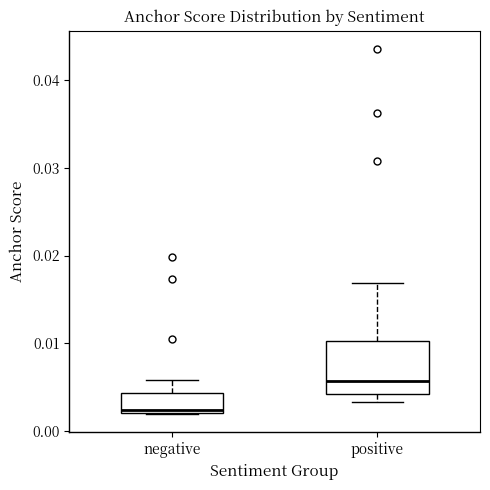

Reading left to right, transcribe this box plot: for each box, give where its median line is, the range the box spans, and where its two whiskers end, as read against the y-axis. The values are not printed on the chart, so give them approximately, as read against the axis.

negative: median 0.002 (just above the box's lower edge), box 0.002 to 0.004, whiskers 0.002 to 0.006
positive: median 0.006, box 0.004 to 0.010, whiskers 0.003 to 0.017